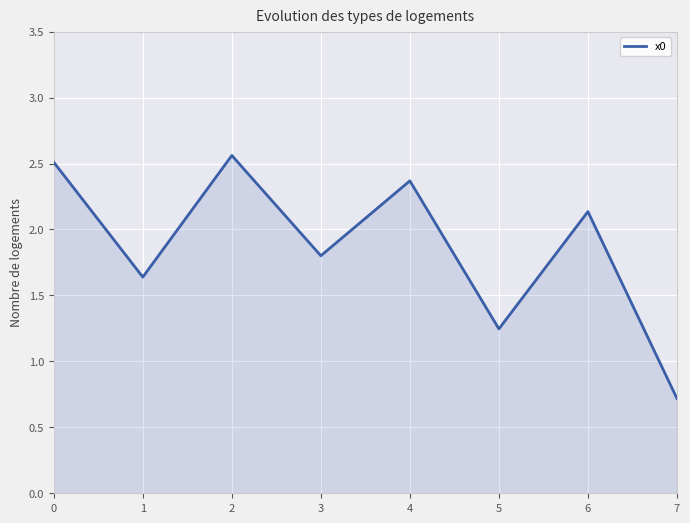

The value at 7 is 1.2. True or false?

False